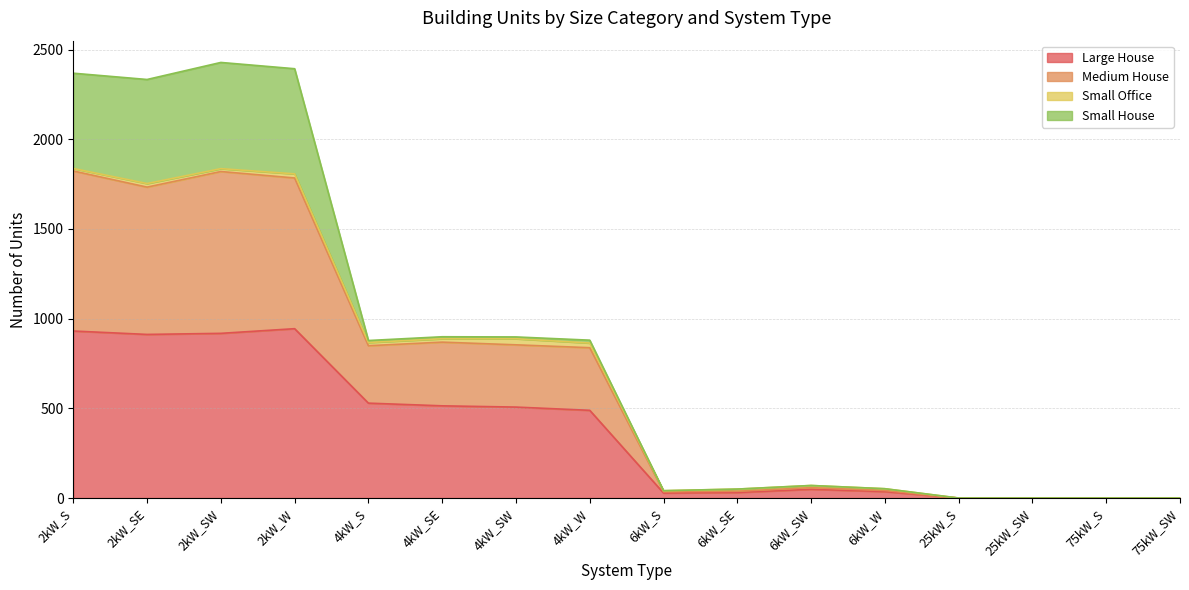

What is the maximum value for Large House?

944